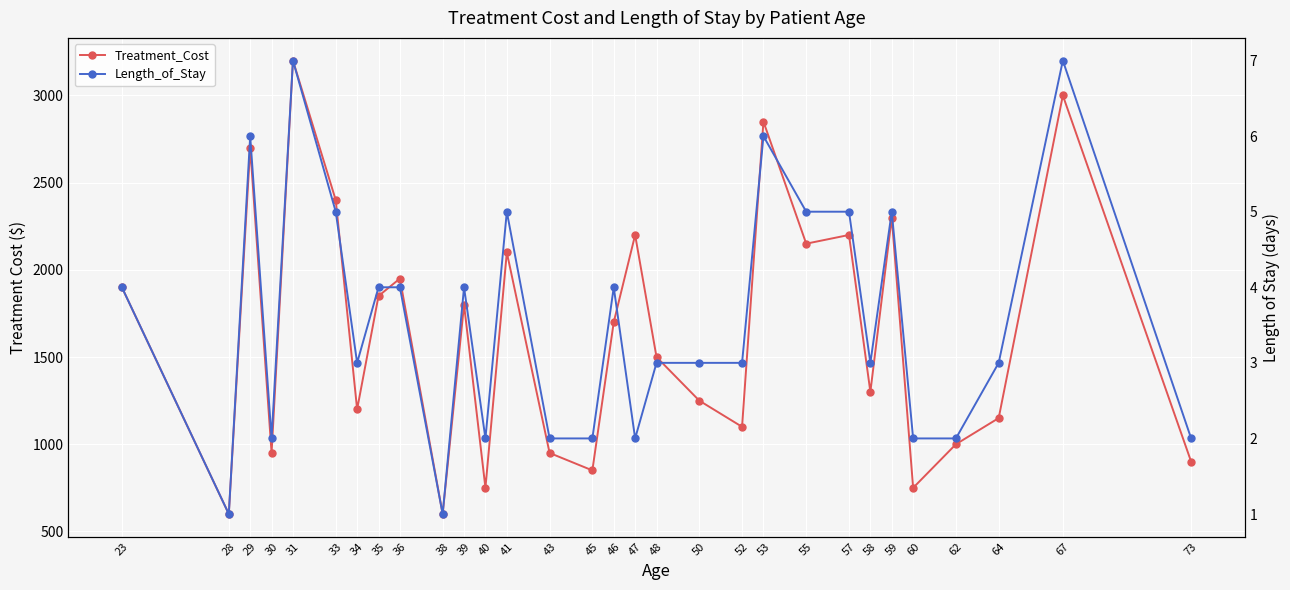

Reading right to left, what are all the values shown in this chart?

Treatment_Cost: 900	3000	1150	1000	750	2300	1300	2200	2150	2850	1100	1250	1500	2200	1700	850	950	2100	750	1800	600	1950	1850	1200	2400	3200	950	2700	600	1900
Length_of_Stay: 2	7	3	2	2	5	3	5	5	6	3	3	3	2	4	2	2	5	2	4	1	4	4	3	5	7	2	6	1	4